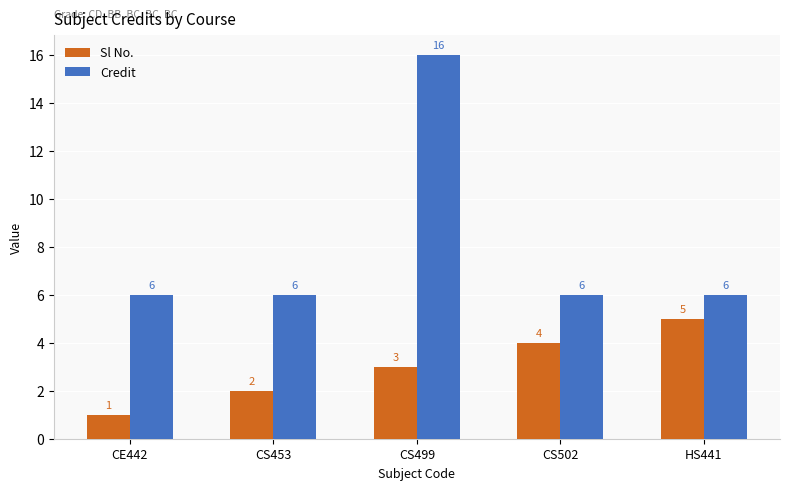

At which label is Sl No. closest to 3?

CS499